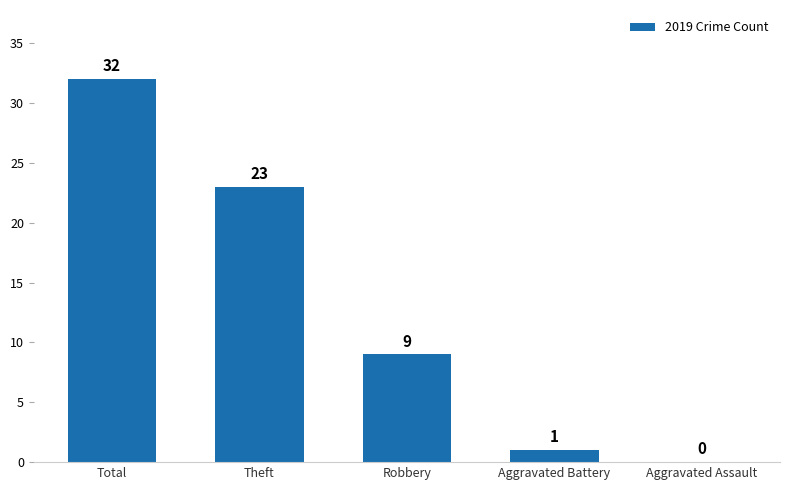

What is the maximum value shown in the chart?

32